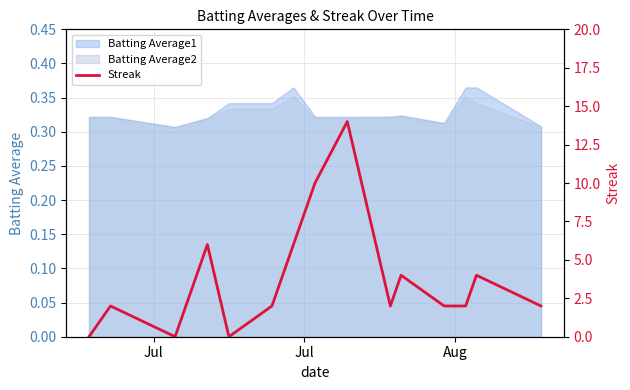

Is it true that the value at Jul is 3?

False